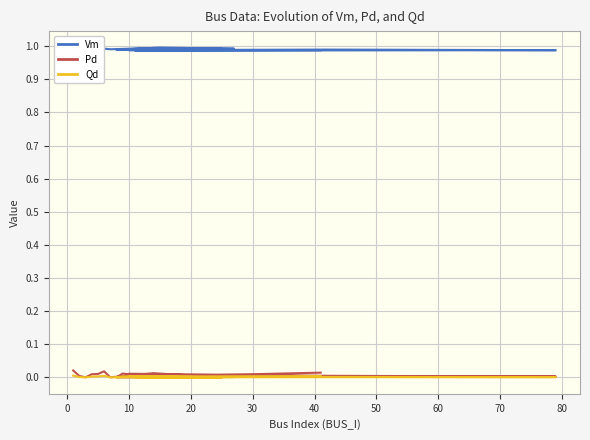

True or false: Pd has more than 1 interior local peaks.

True